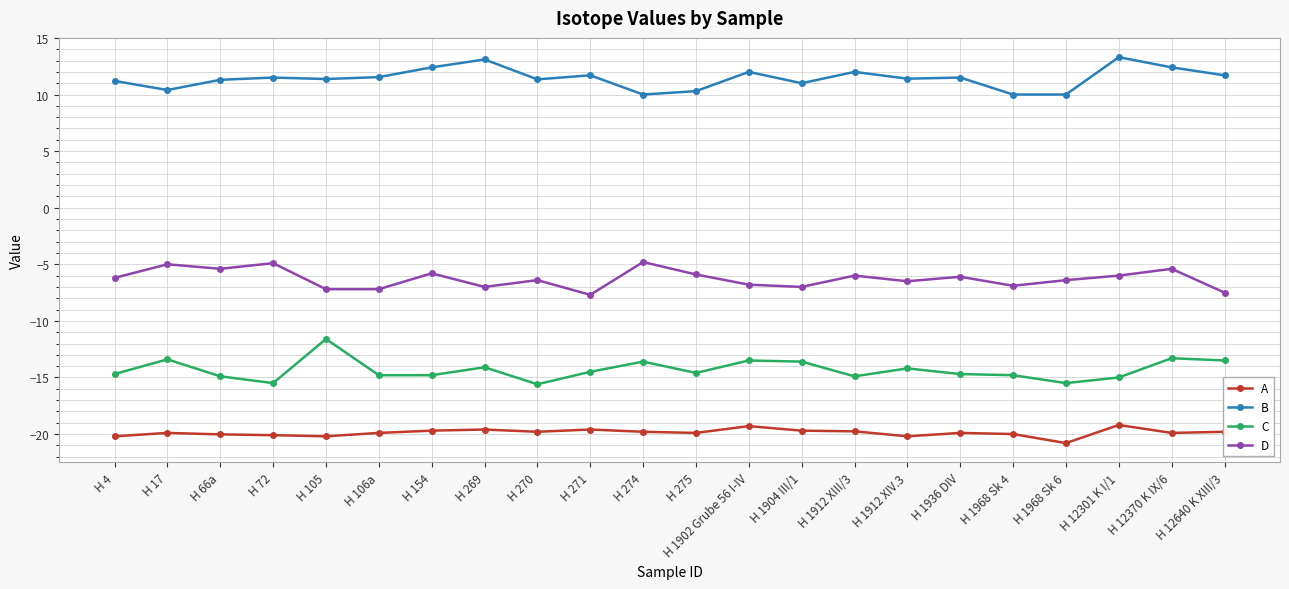

Count the number of data series in this chart.

4